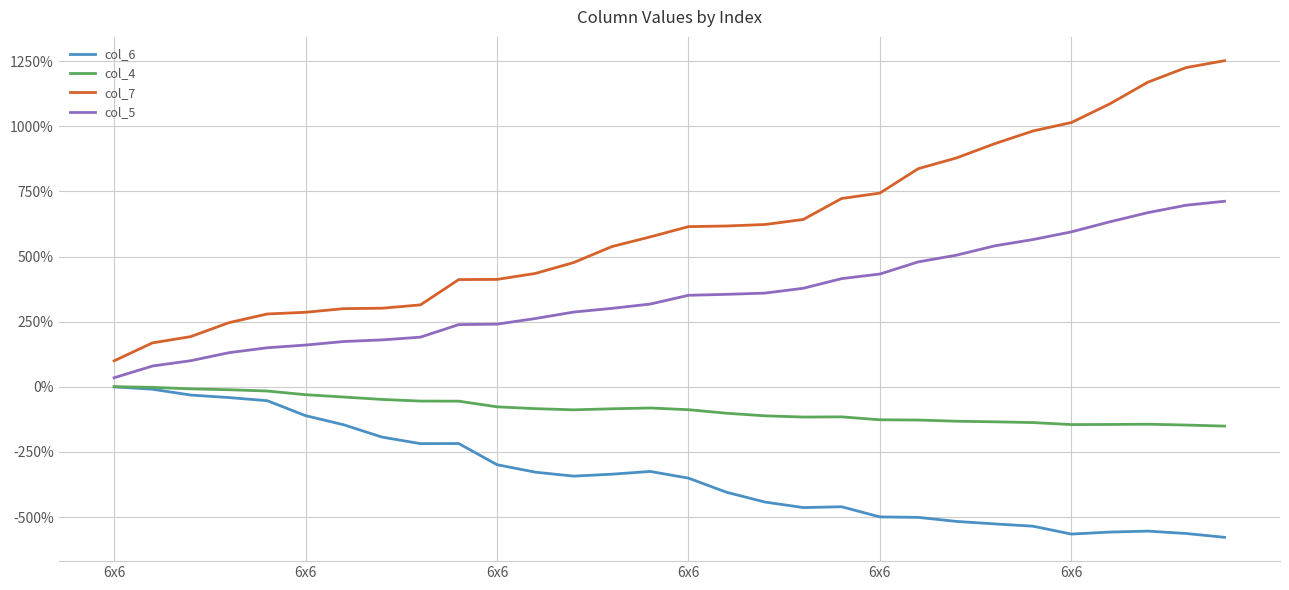

What are all the series names shown in the legend?

col_6, col_4, col_7, col_5